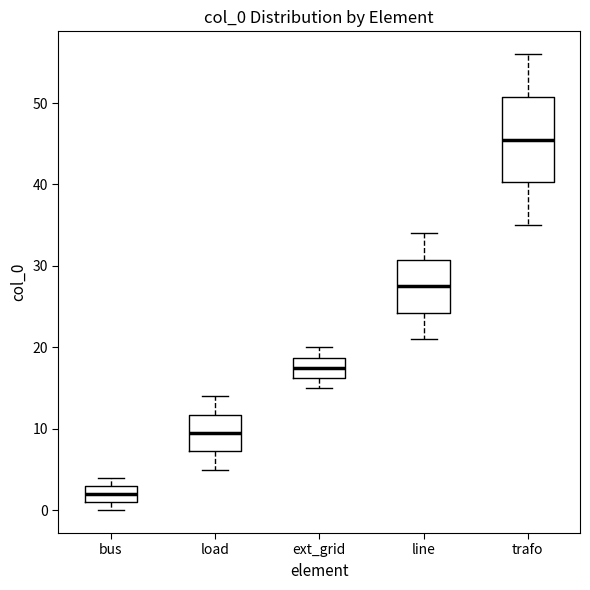

Where is the upper edge of the box for bus on the y-axis? The values are not printed on the chart, so give them approximately, as read against the axis.

3